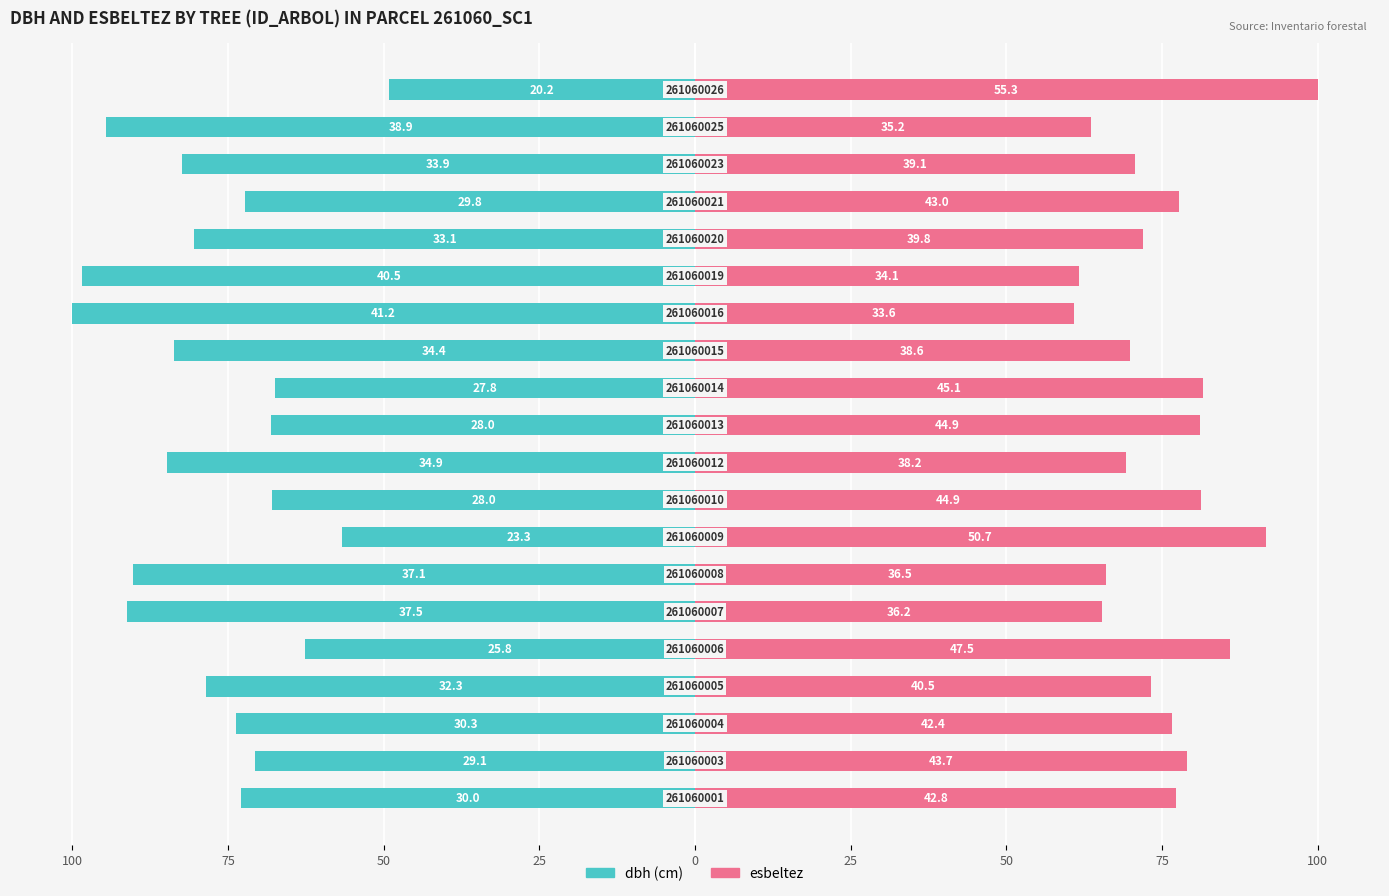

What is the maximum value shown in the chart?

100.0